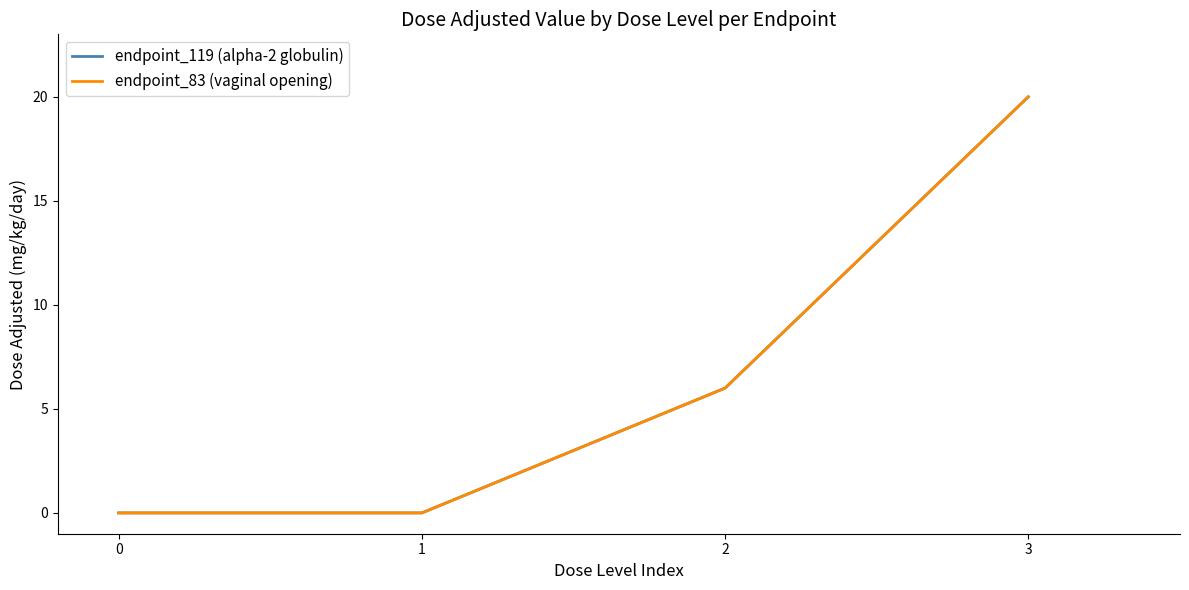

The value of endpoint_119 (alpha-2 globulin) at 2 is 6. True or false?

True